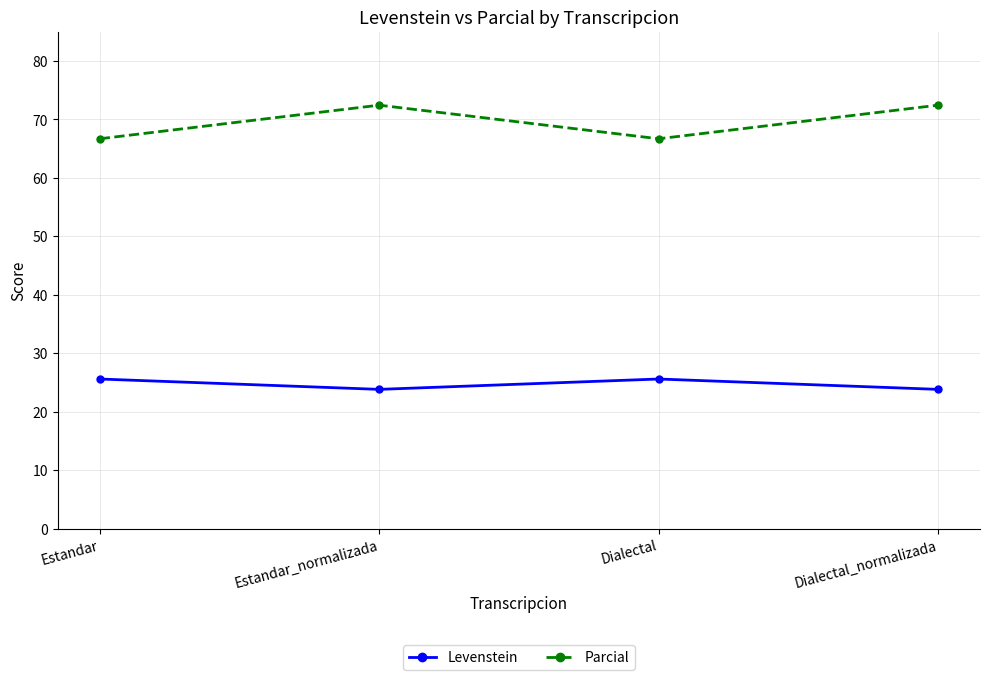

What is the value of the Levenstein point at the 2nd from the left?

23.8